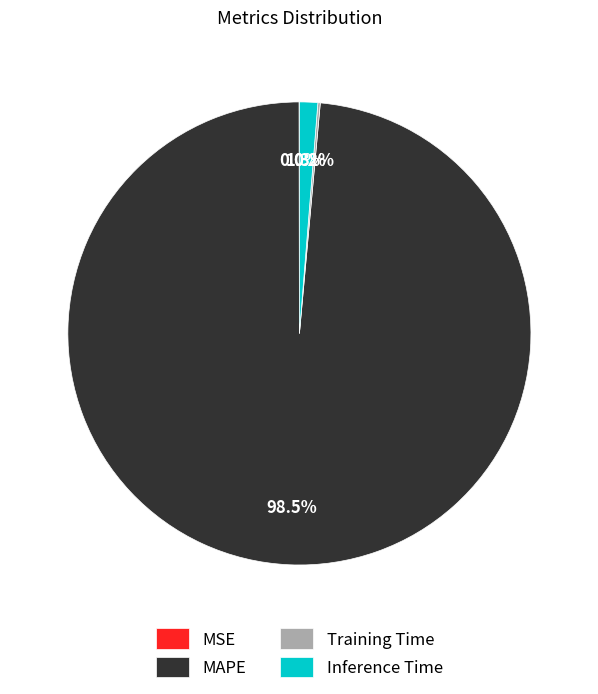

Is Inference Time the majority of the pie?

No